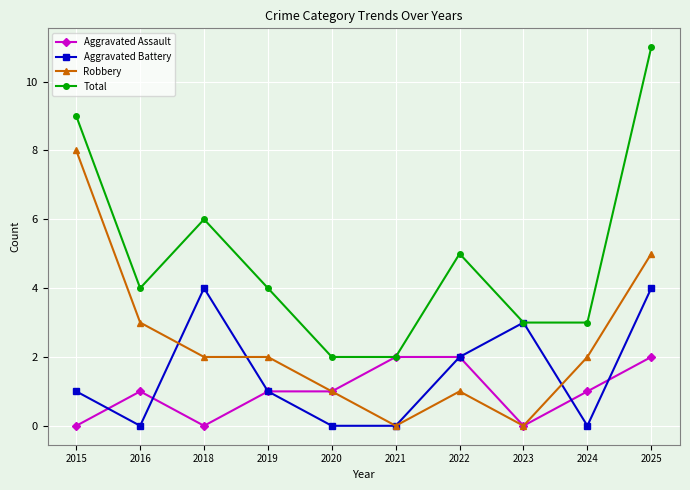

What is the spread (max minus min) of values at 2024?

3